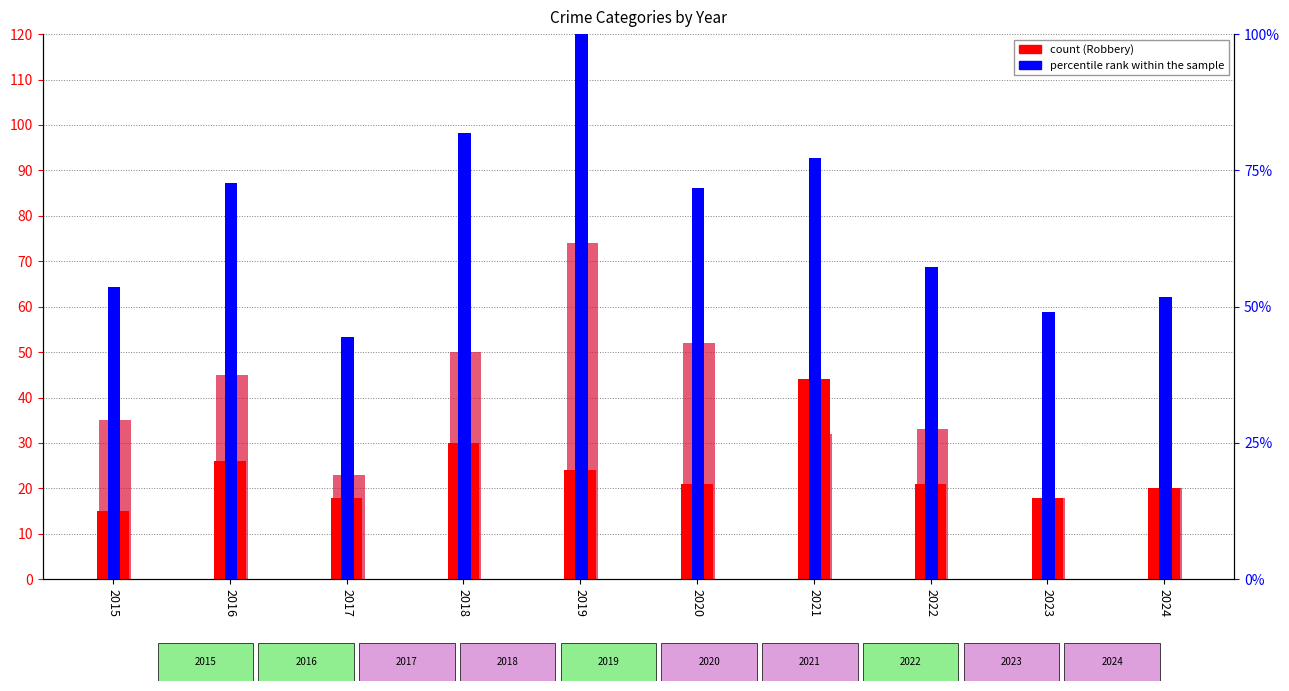

Which has a higher value, 2018 or 2023?

2018